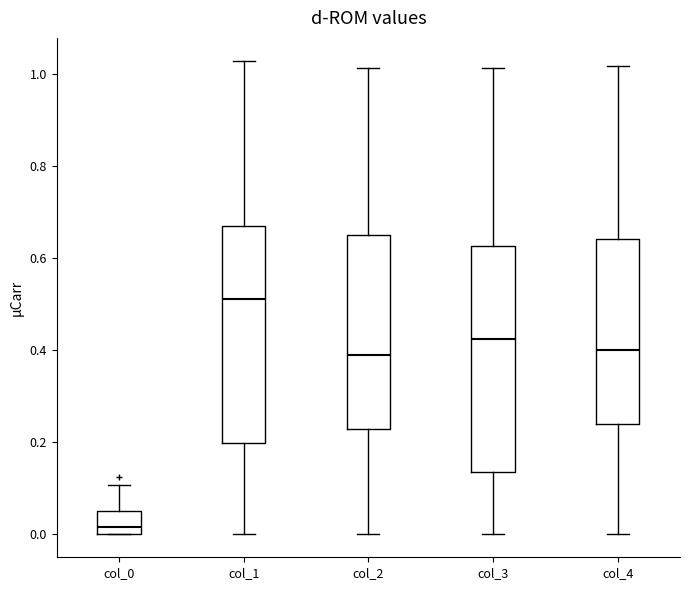

Where is the upper edge of the box for col_1 on the y-axis? The values are not printed on the chart, so give them approximately, as read against the axis.

0.66